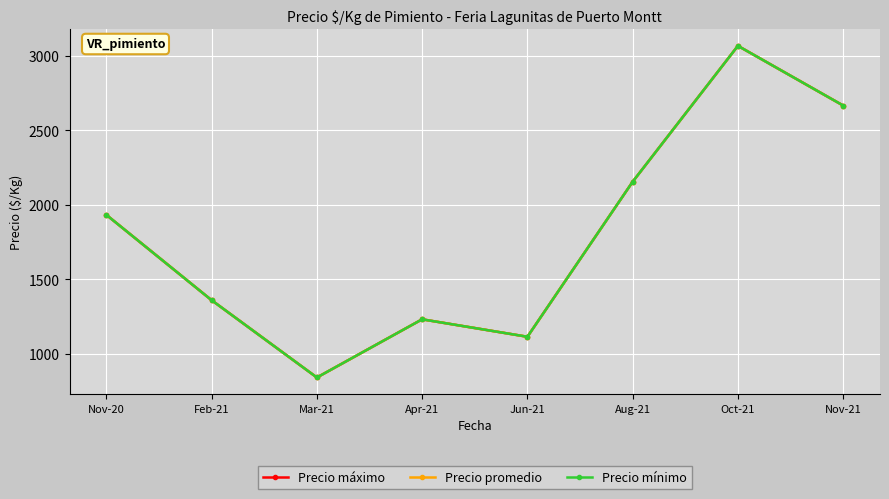

Is this an area chart (filled region under the line)?

No